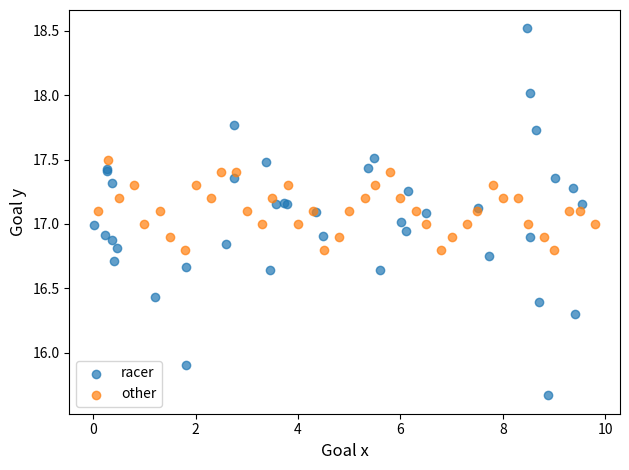

Which series has the widest spread of Y values?

racer